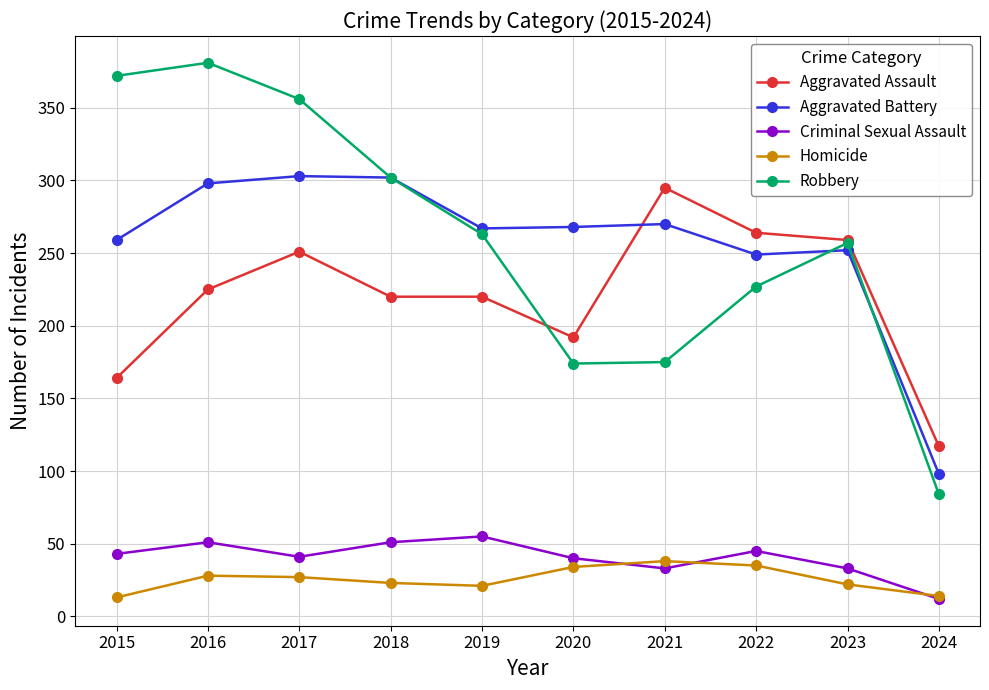

Which series changed the most between 2020 and 2024?

Aggravated Battery